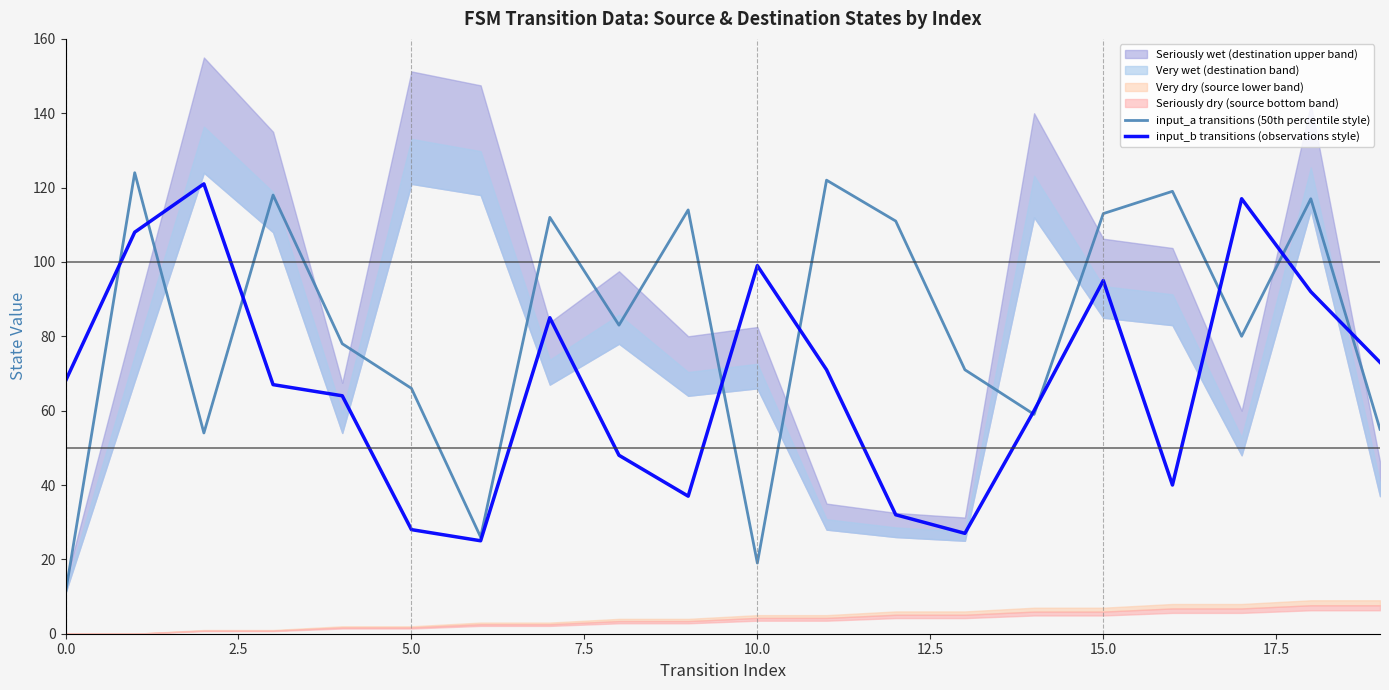

What is the lowest value of the input_a transitions (50th percentile style) series?

11